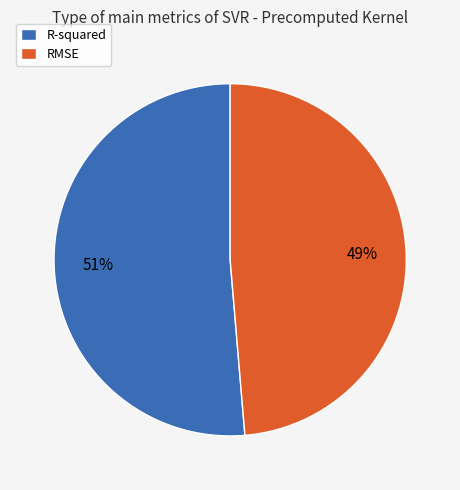

Rank the categories by value from highest to lowest.

R-squared, RMSE